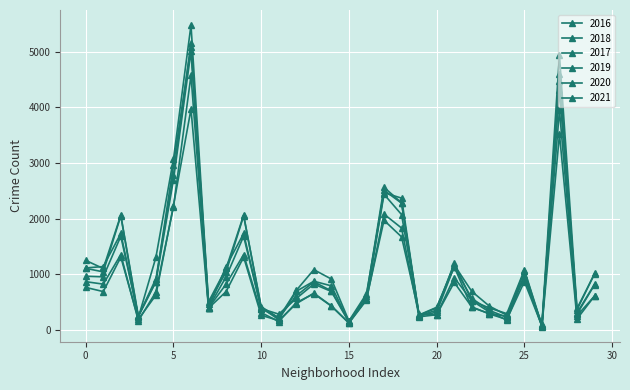

Reading left to right, transcribe all the data shown in this chart.

2017: 1252	1107	2066	251	872	2973	5095	509	1107	2066	404	188	697	878	795	145	620	2566	2288	253	360	1200	531	397	296	1082	87	4472	365	1019
2019: 968	957	1687	249	872	2700	5008	405	957	1687	385	287	568	828	694	142	561	2441	2076	253	322	1140	407	298	248	972	76	4310	309	825
2021: 767	692	1312	193	629	2237	3971	395	692	1312	265	173	474	664	435	130	559	1973	1675	293	274	944	530	325	180	970	62	3519	200	613
2020: 870	826	1357	169	686	2213	4578	400	826	1357	315	153	493	654	431	126	538	2084	1834	239	276	857	418	291	191	873	75	3952	259	613
2018: 1117	1142	1736	248	924	2787	5162	401	1142	1736	386	224	616	869	704	160	554	2513	2281	273	409	1131	571	354	230	1064	75	4607	289	816
2016: 1110	1046	2053	227	1308	3071	5481	475	1046	2053	421	219	713	1086	917	164	653	2468	2372	262	401	1173	696	432	267	965	103	4939	389	1008